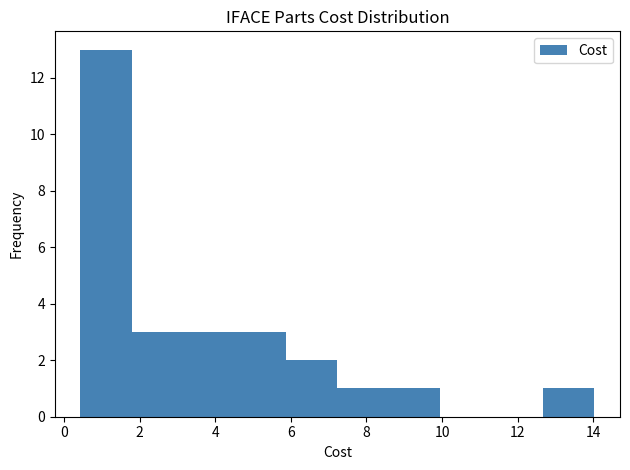

Reading left to right, transcribe this chart: for each bar, give the range it covers on the x-axis and its height. Neither the bar edges nor the heights are printed on the chart, so give them approximately, as read against the axes.

0.4 to 1.8: 13
1.8 to 3.2: 3
3.2 to 4.6: 3
4.6 to 5.8: 3
5.8 to 7.2: 2
7.2 to 8.6: 1
8.6 to 10.0: 1
10.0 to 11.4: 0
11.4 to 12.6: 0
12.6 to 14.0: 1